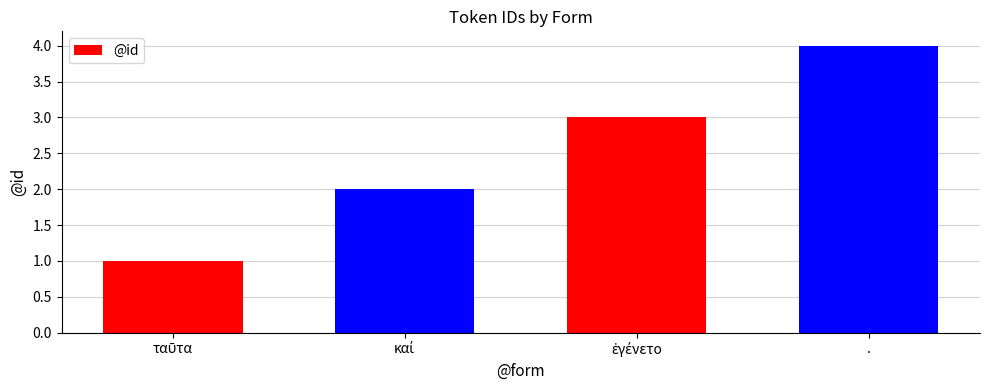

What is the maximum value shown in the chart?

4